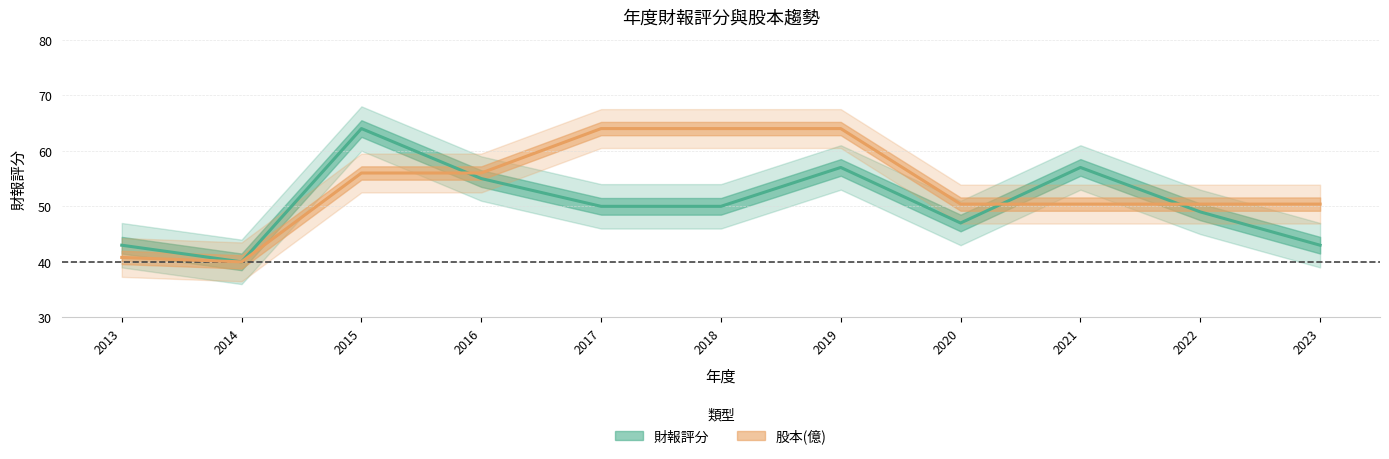

At which label is 財報評分 closest to 52?

2017